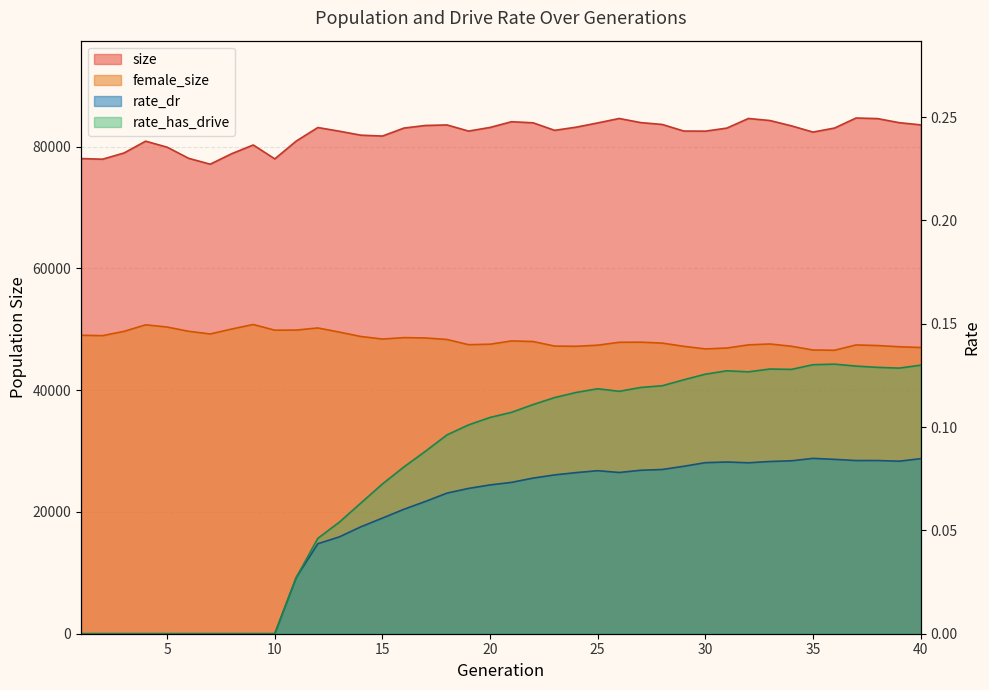

What is the value of the size point at the 5th from the left?

79925.0